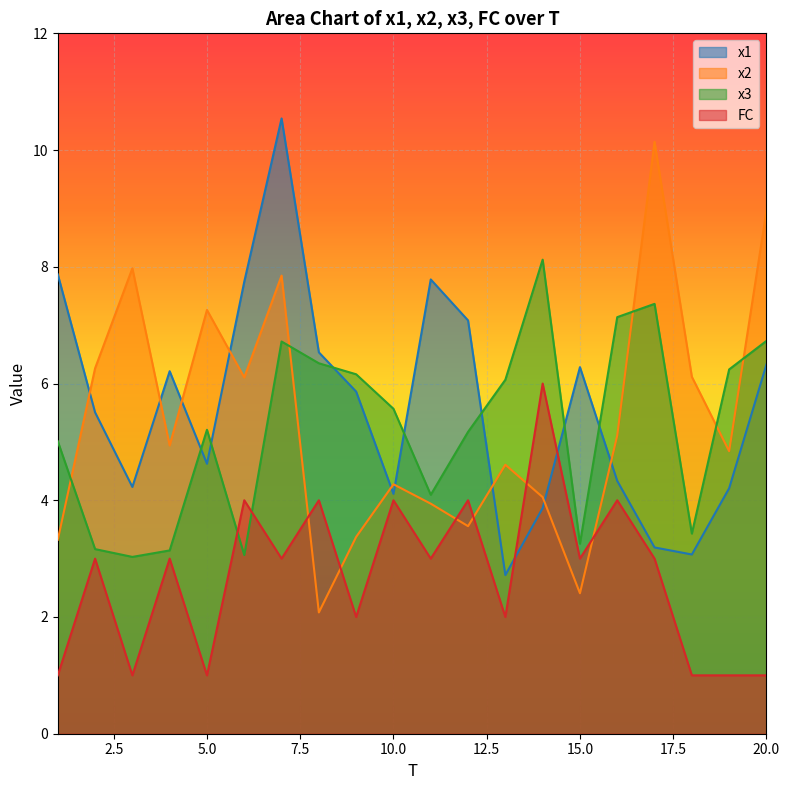

Is it true that FC equals 3.0 at 11?

True